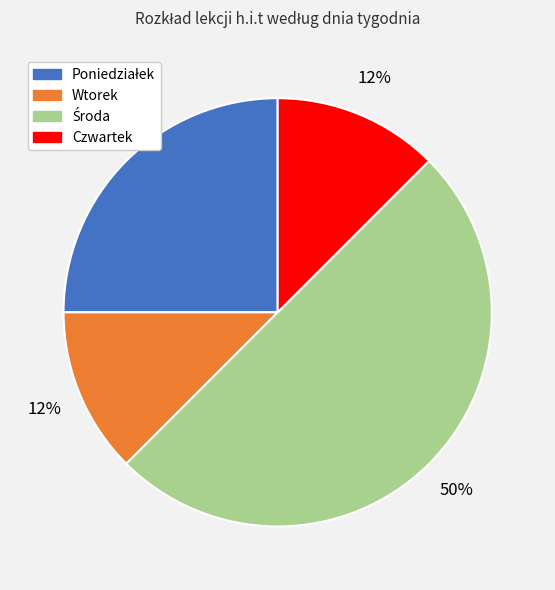

Does Wtorek account for over 50% of the chart?

No